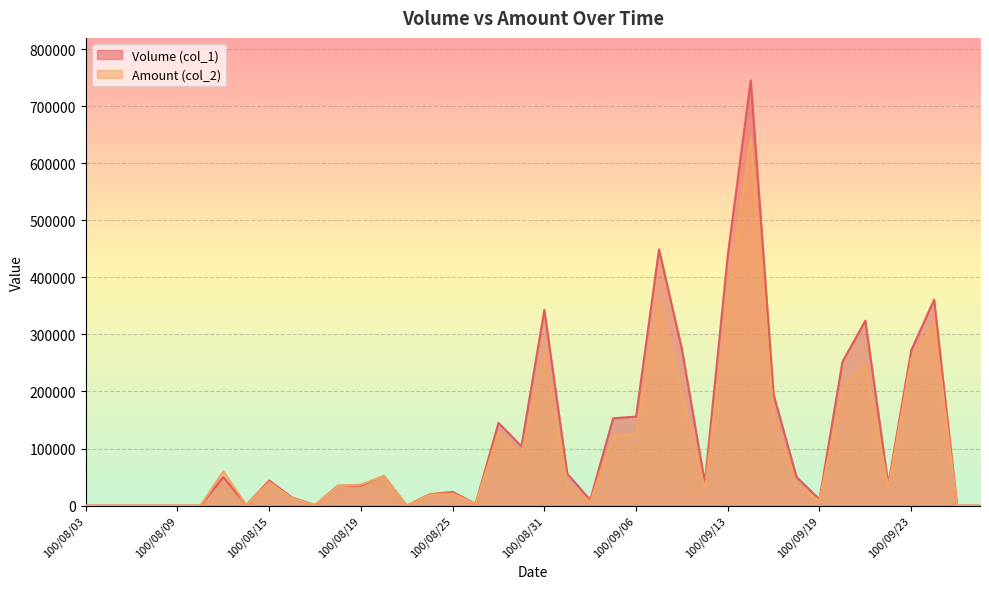

Count the number of categories in the chart.

40